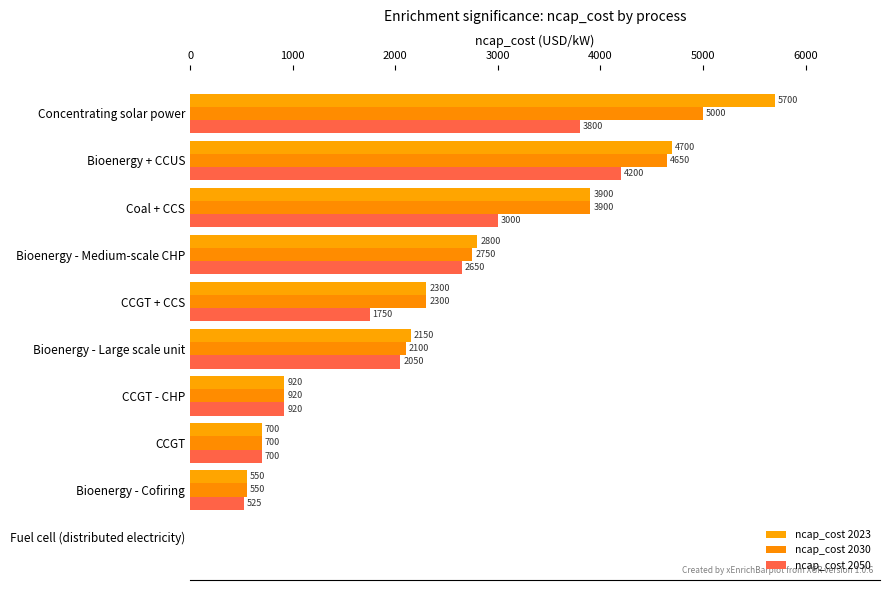

How many data points does each series have?

10